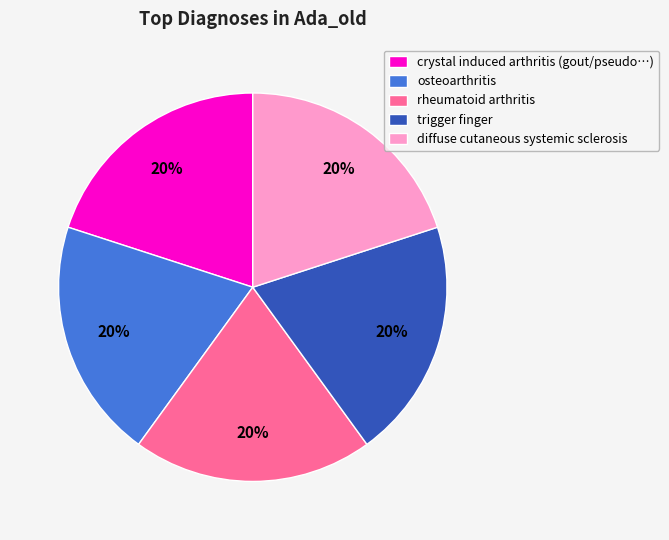

How many slices are in this pie chart?

5